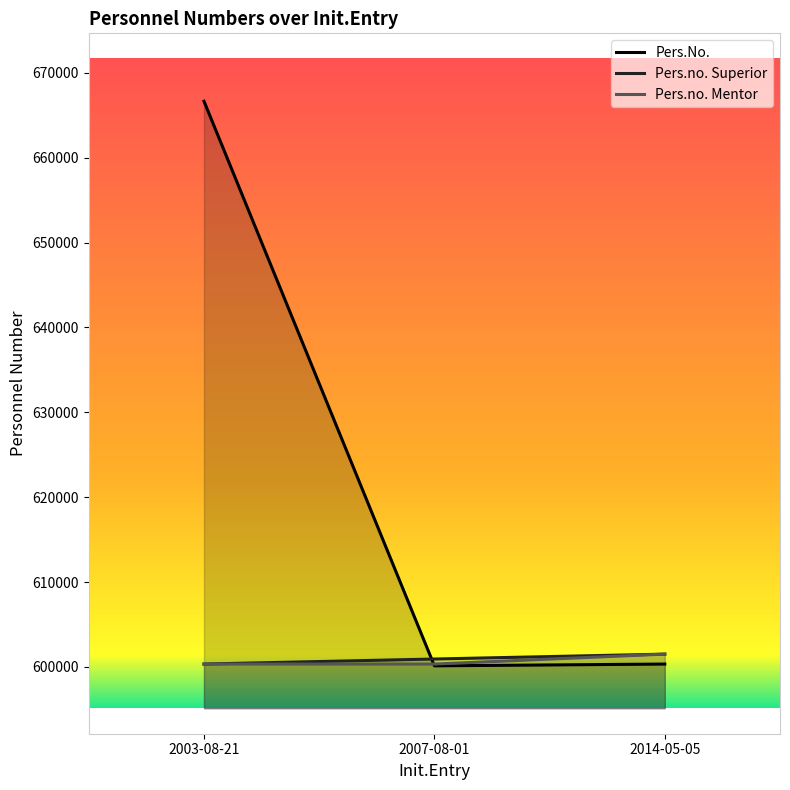

What is the smallest value displayed?

600125